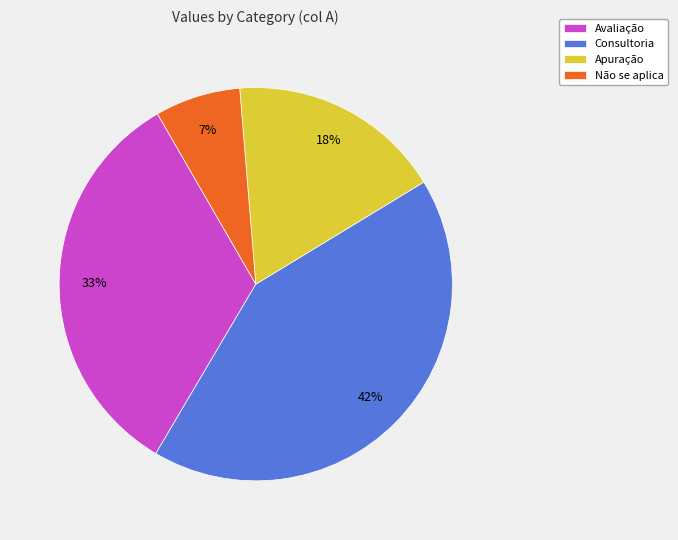

What is the smallest slice in the pie chart?

Não se aplica